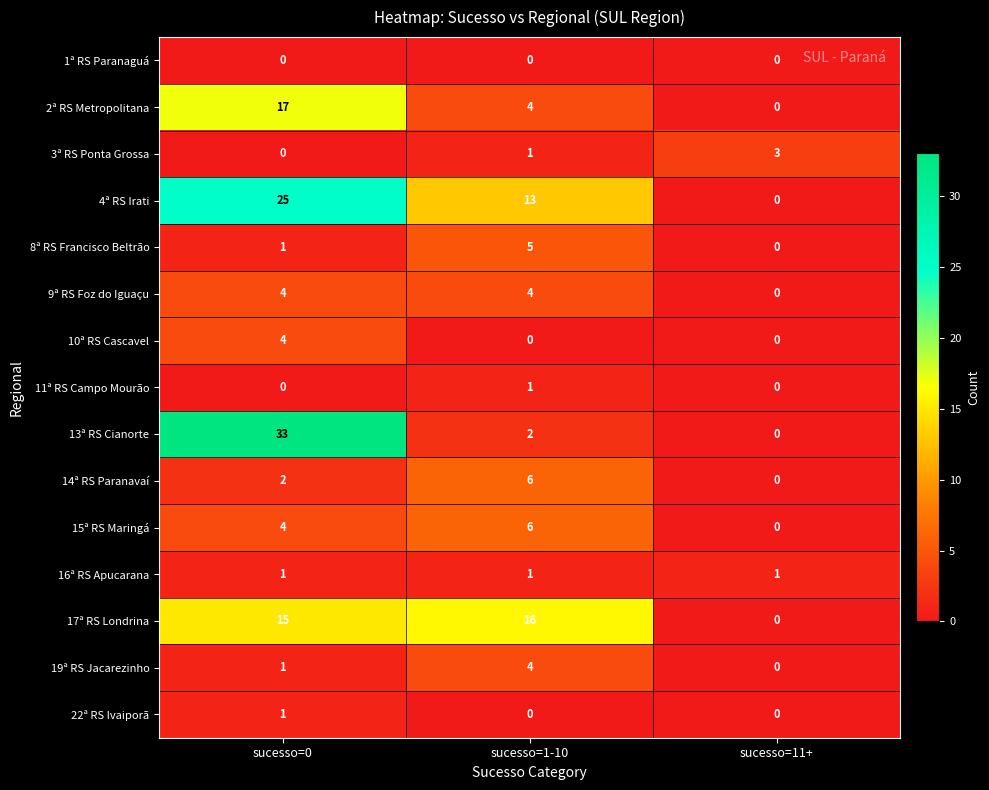

Read the 10ª RS Cascavel value at sucesso=0.

4